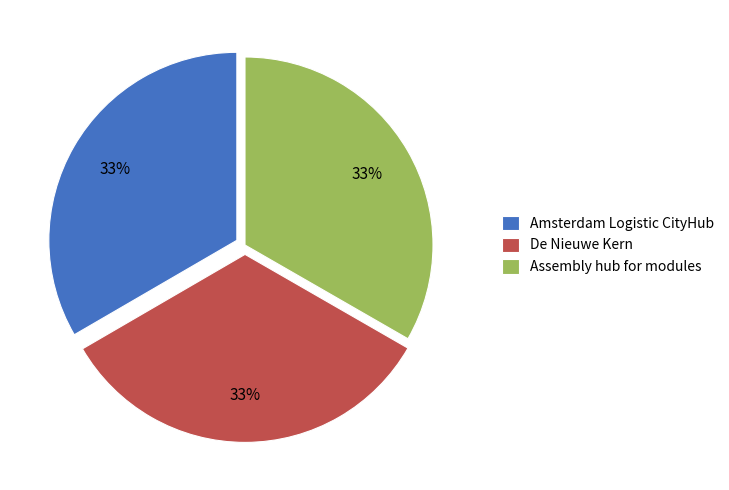

To the nearest percent, what is the average slice percentage?

33%